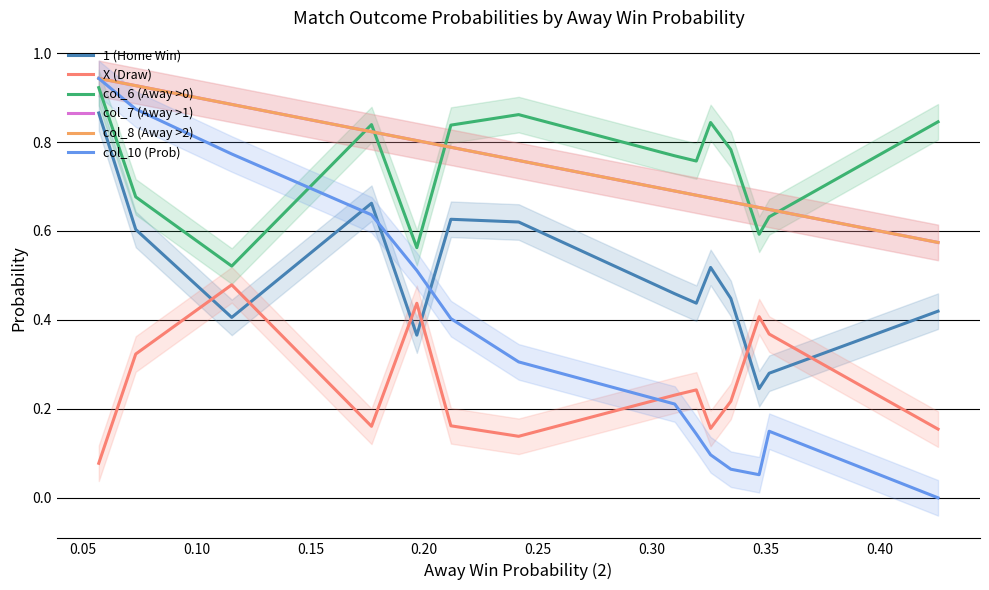

What is the difference between the maximum and second lowest values in the col_10 (Prob) series?

0.9